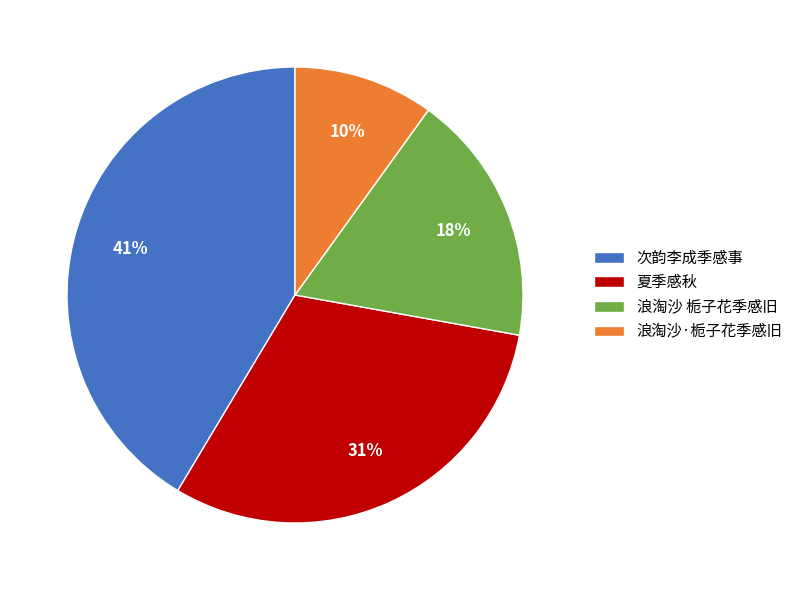

Is the sum of 浪淘沙 栀子花季感旧 and 次韵李成季感事 greater than half?

Yes